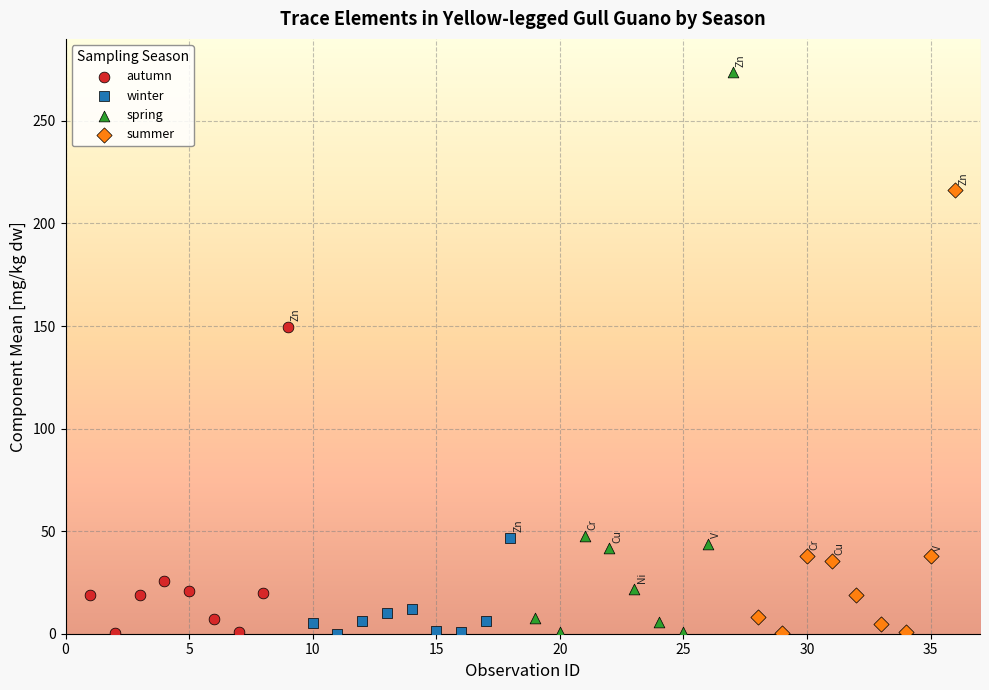

Which series contains the highest Y value?

spring